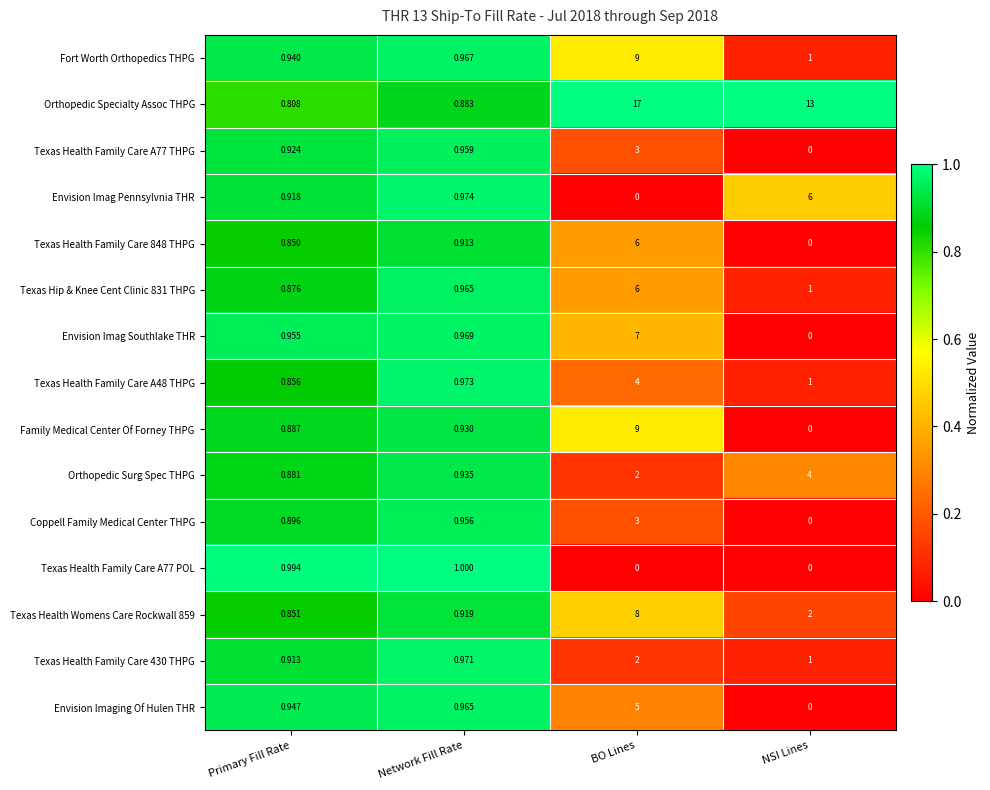

How many values in the Fort Worth Orthopedics THPG series are below 1?

2